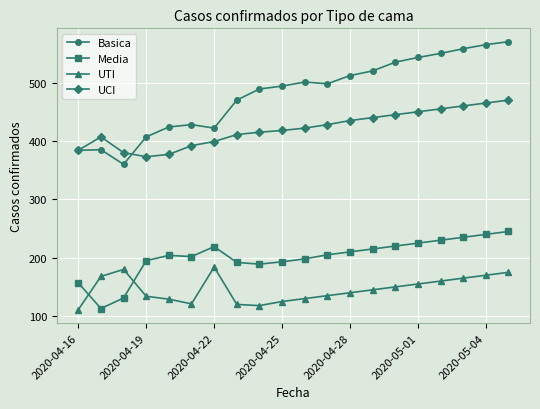

How many distinct data groups are displayed?

4